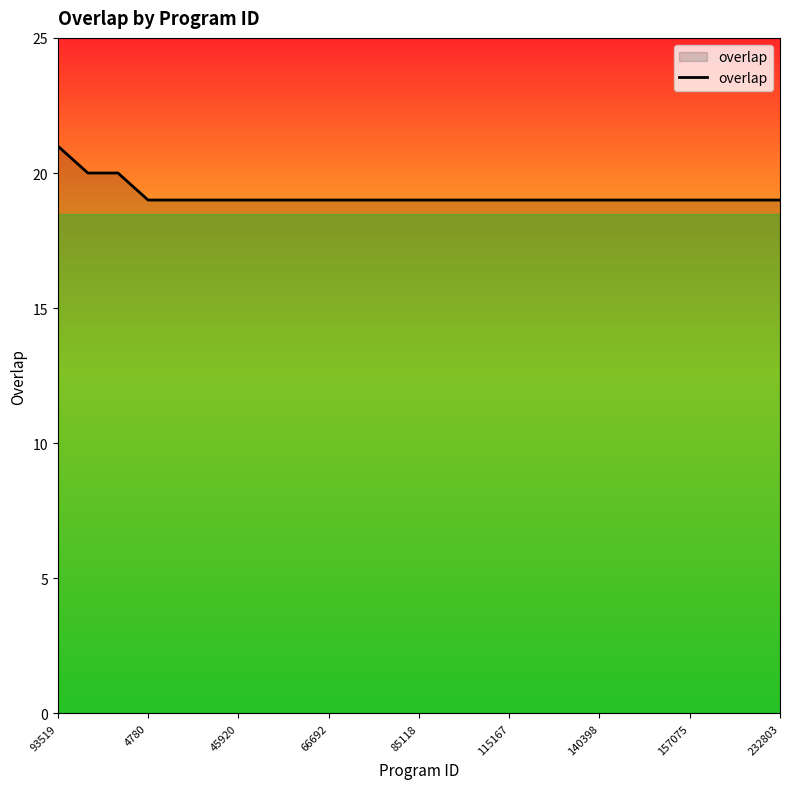

Is this an area chart (filled region under the line)?

No